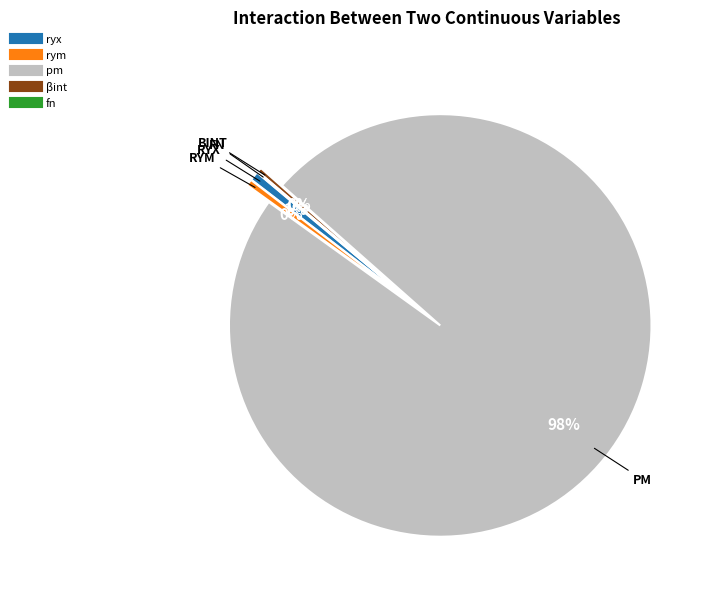

What percentage is the ryx slice, to the nearest percent?

1%